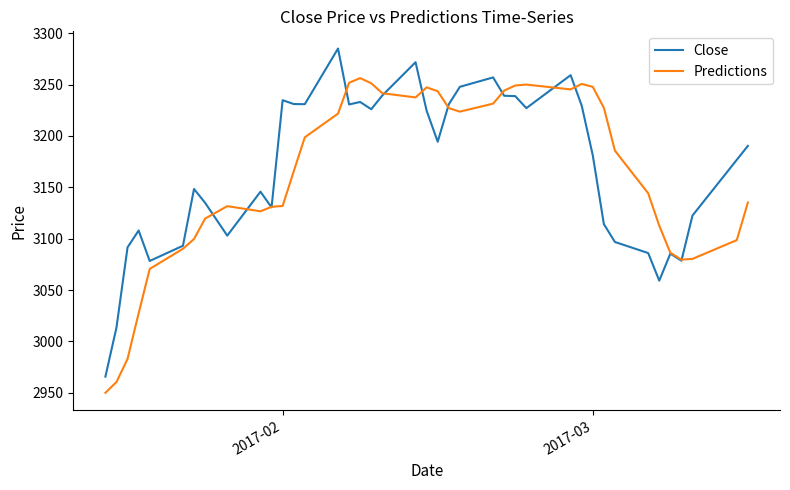

List the series in order of their peak value, highest first.

Close, Predictions